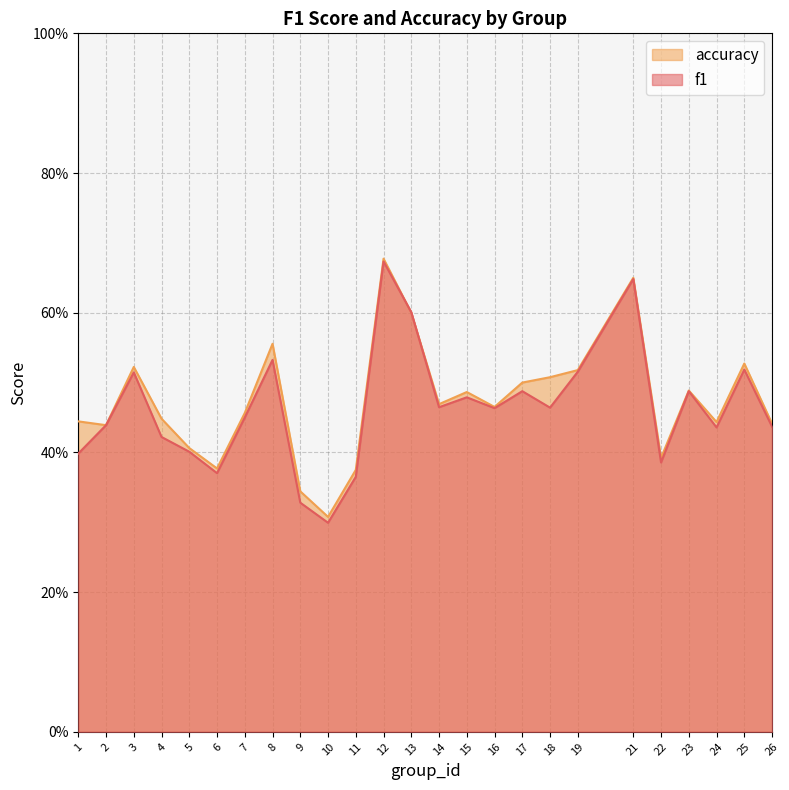

How many interior local peaks does the accuracy series have?

7